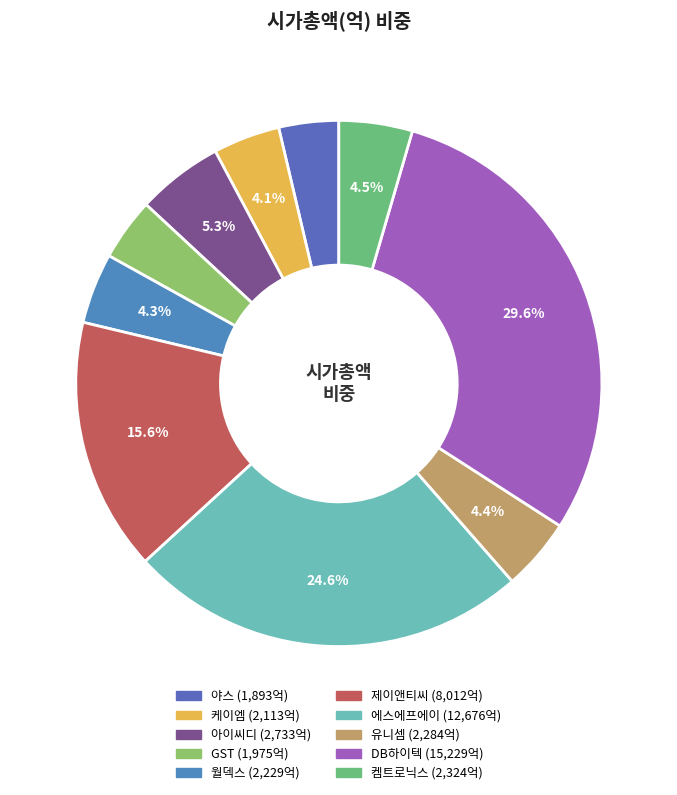

To the nearest percent, what is the combined percentage of 에스에프에이 and 제이앤티씨?

40%